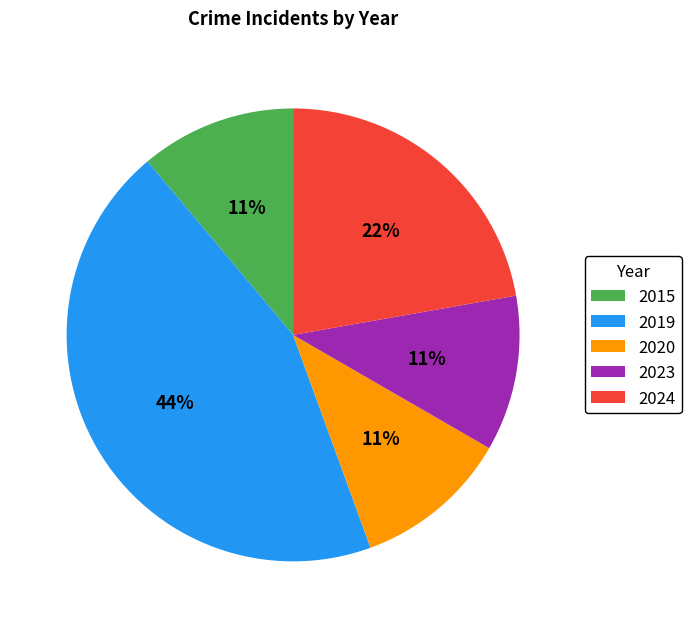

How many segments does this pie chart have?

5